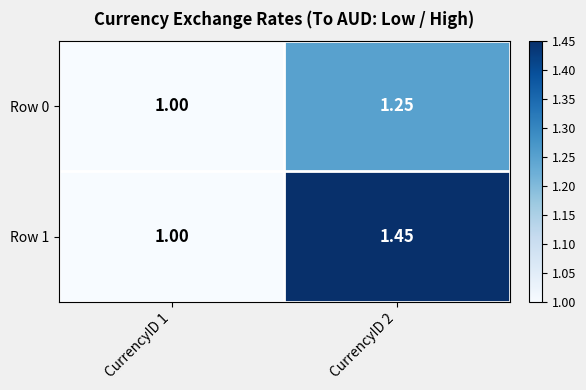

What is the minimum value shown in the chart?

1.0